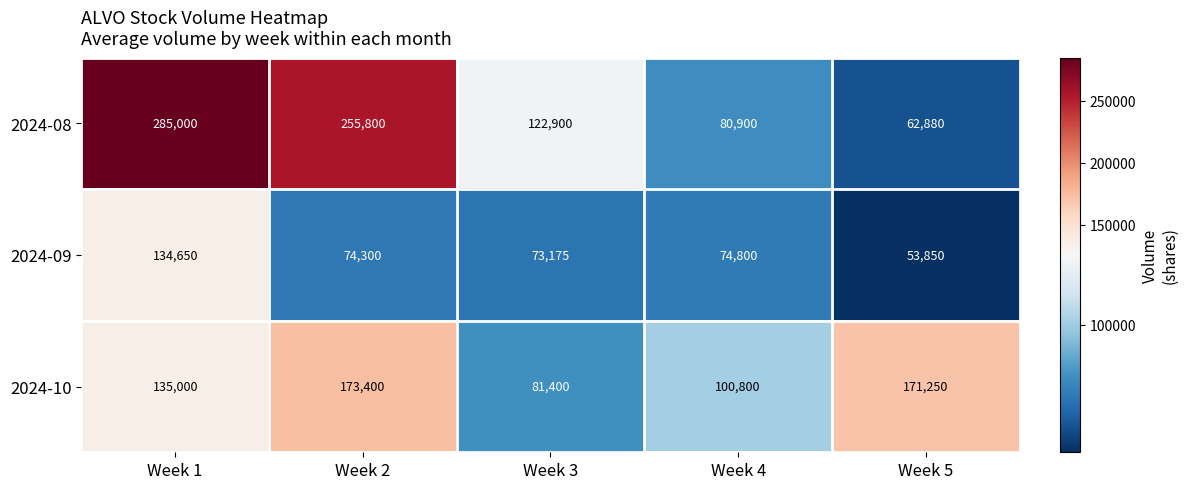

List the series in order of their overall mean, lowest first.

2024-09, 2024-10, 2024-08